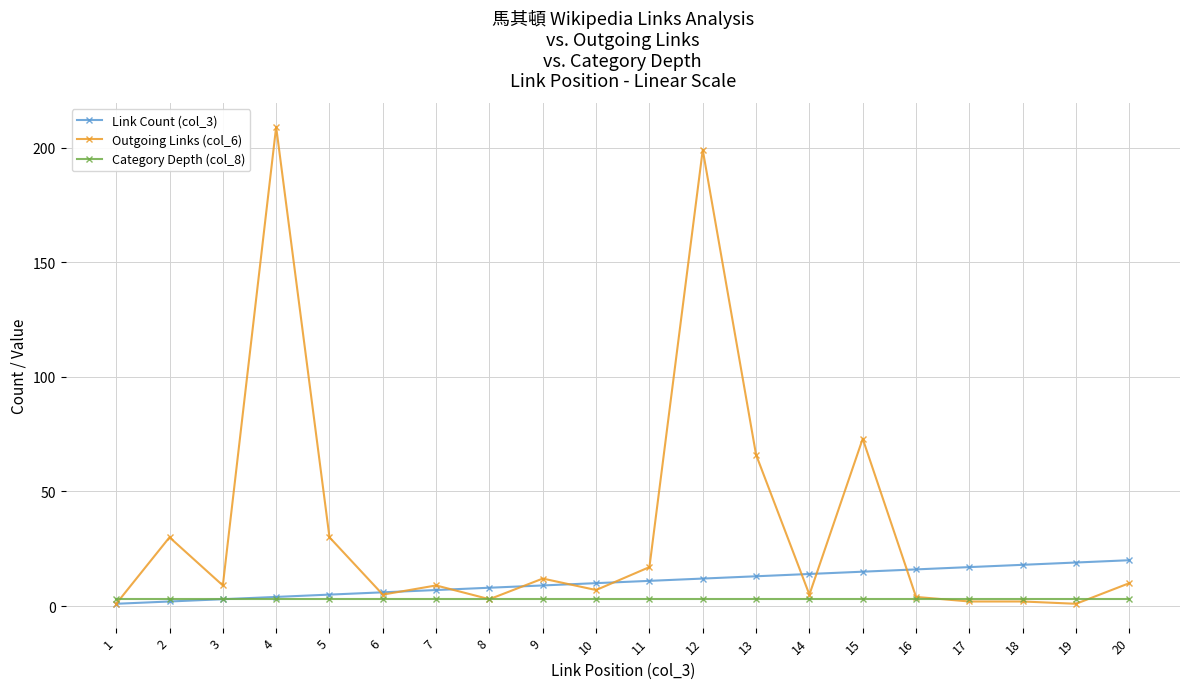

Reading left to right, list all the values displayed in this chart.

Link Count (col_3): 1	2	3	4	5	6	7	8	9	10	11	12	13	14	15	16	17	18	19	20
Outgoing Links (col_6): 1	30	9	209	30	5	9	3	12	7	17	199	66	5	73	4	2	2	1	10
Category Depth (col_8): 3	3	3	3	3	3	3	3	3	3	3	3	3	3	3	3	3	3	3	3